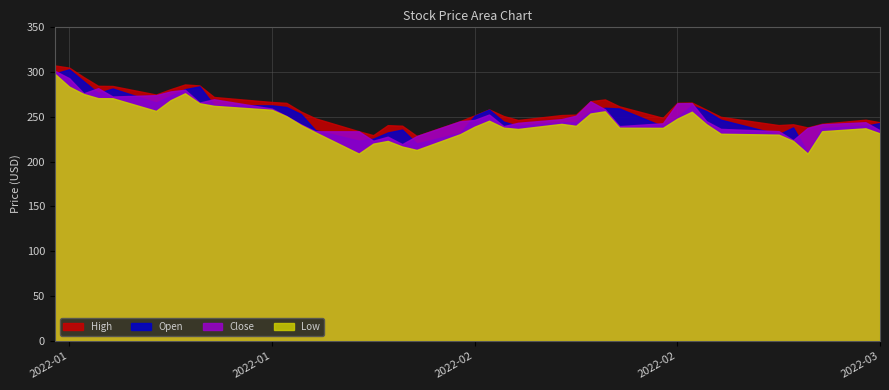

How many values in the Low series exceed 240?

20